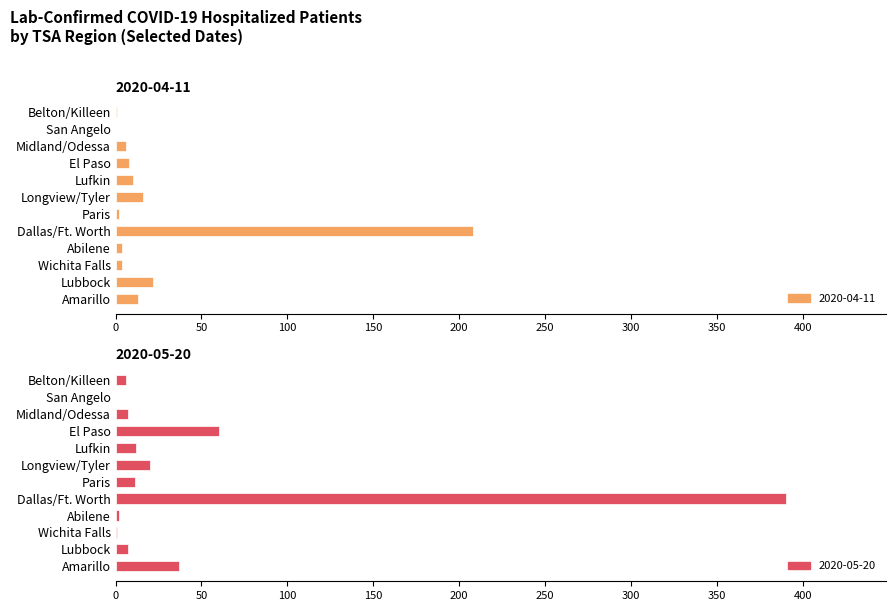

Does the chart contain stacked bars?

No